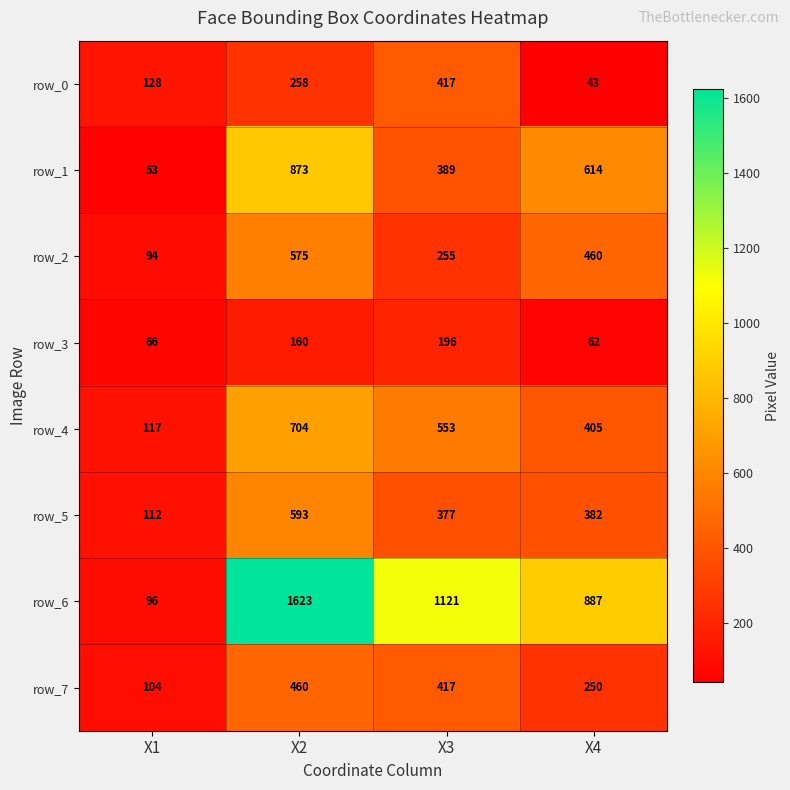

At how many categories does at least one series exceed 1124?

1